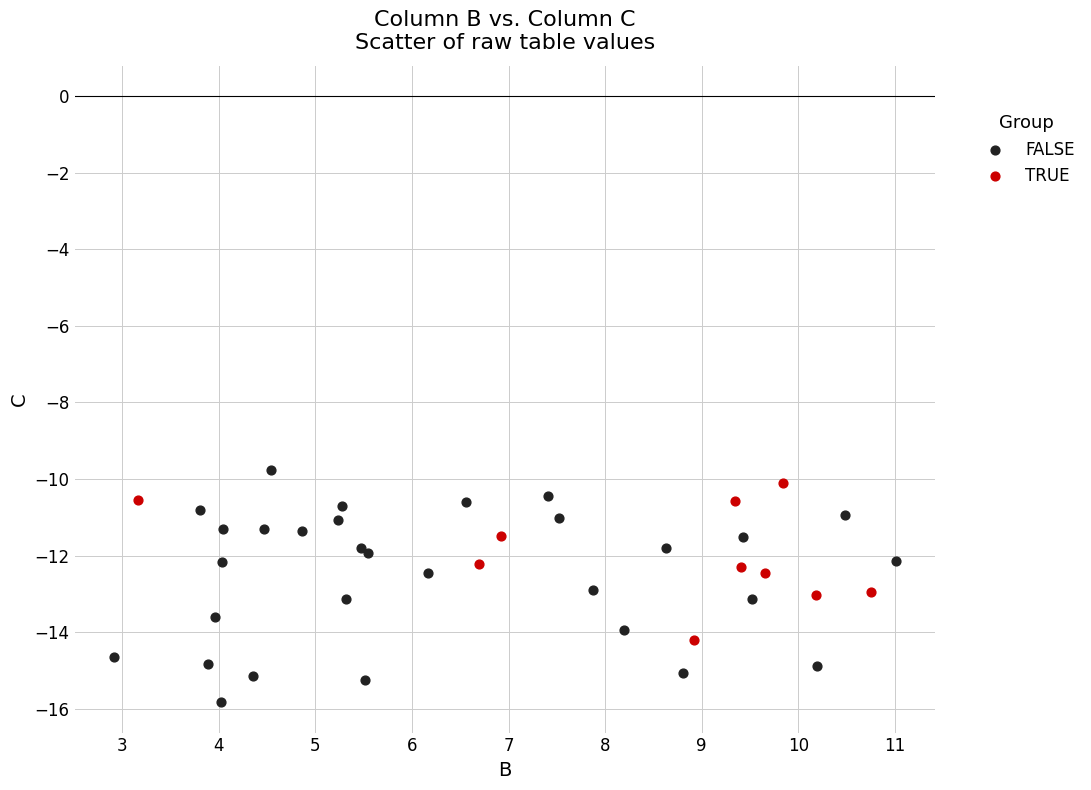

Which series contains the lowest Y value?

FALSE